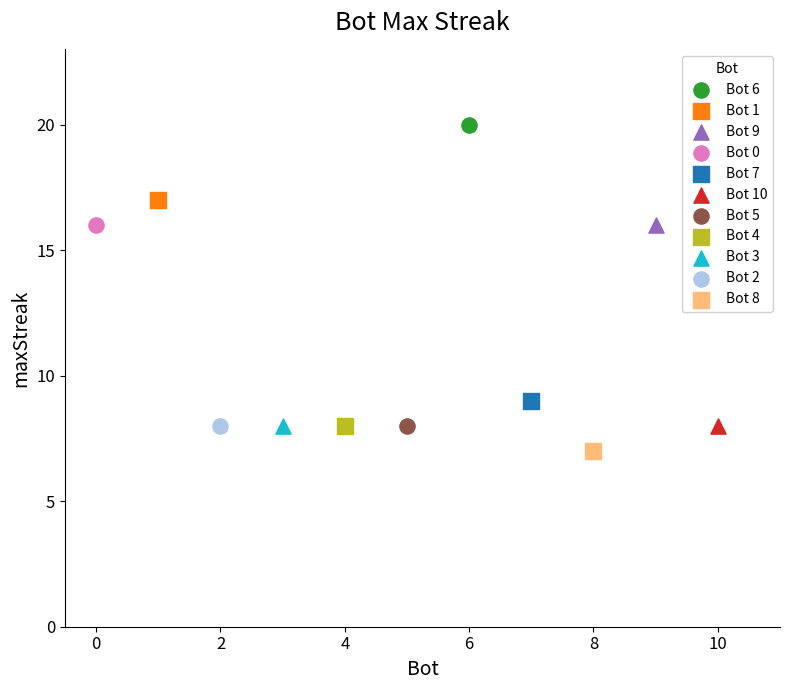

What are all the series names shown in the legend?

Bot 6, Bot 1, Bot 9, Bot 0, Bot 7, Bot 10, Bot 5, Bot 4, Bot 3, Bot 2, Bot 8